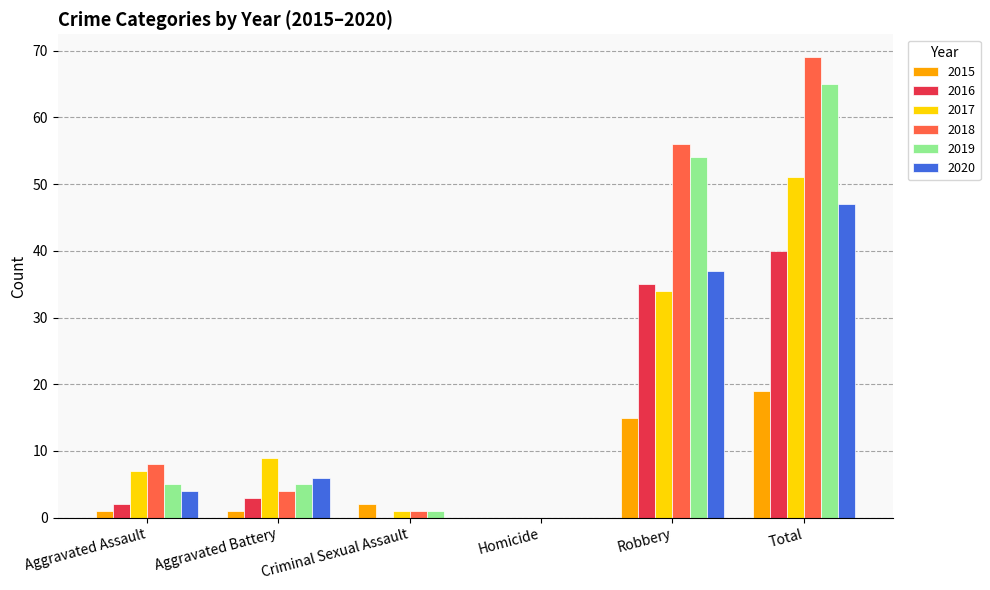

Reading left to right, extract all data points from this chart.

2015: Aggravated Assault=1	Aggravated Battery=1	Criminal Sexual Assault=2	Homicide=0	Robbery=15	Total=19
2016: Aggravated Assault=2	Aggravated Battery=3	Criminal Sexual Assault=0	Homicide=0	Robbery=35	Total=40
2017: Aggravated Assault=7	Aggravated Battery=9	Criminal Sexual Assault=1	Homicide=0	Robbery=34	Total=51
2018: Aggravated Assault=8	Aggravated Battery=4	Criminal Sexual Assault=1	Homicide=0	Robbery=56	Total=69
2019: Aggravated Assault=5	Aggravated Battery=5	Criminal Sexual Assault=1	Homicide=0	Robbery=54	Total=65
2020: Aggravated Assault=4	Aggravated Battery=6	Criminal Sexual Assault=0	Homicide=0	Robbery=37	Total=47